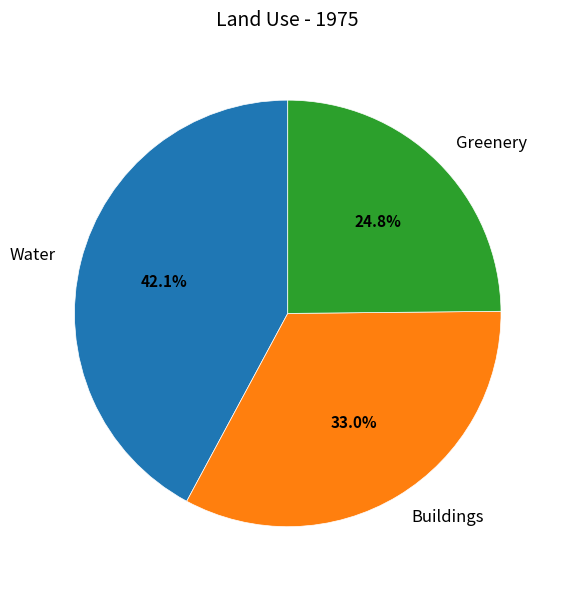

How much of the chart is everything except Water?

57.9%